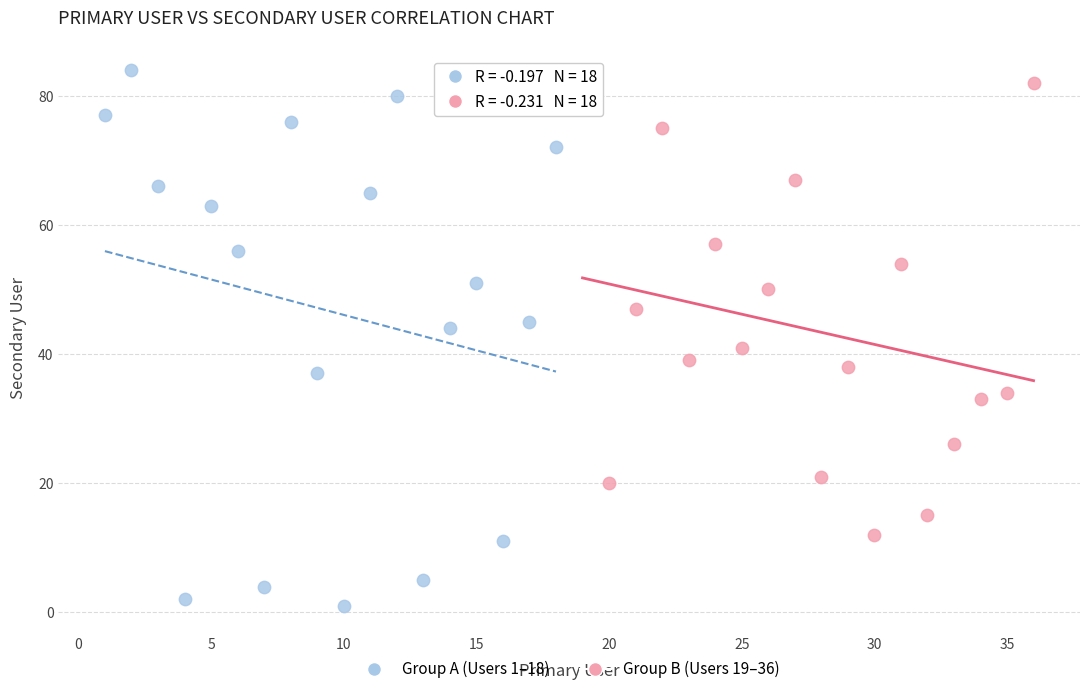

What are all the series names shown in the legend?

Group A (Users 1–18), Group B (Users 19–36)